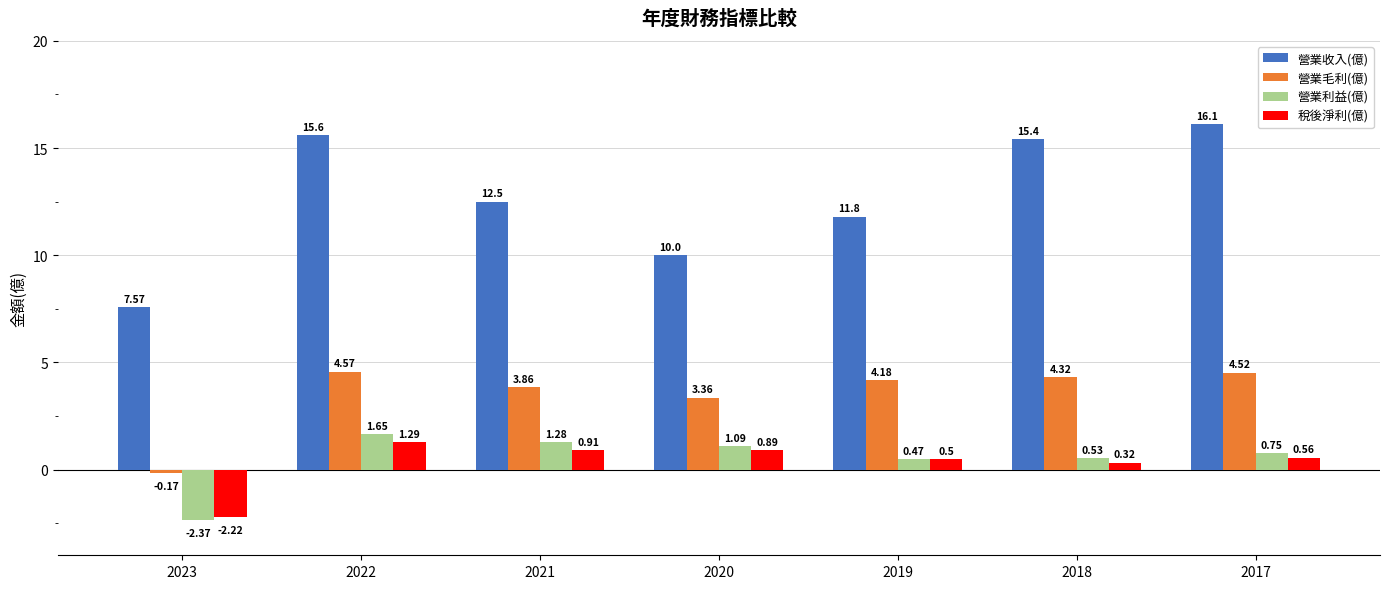

What is the sum of all 營業毛利(億) values?

24.6